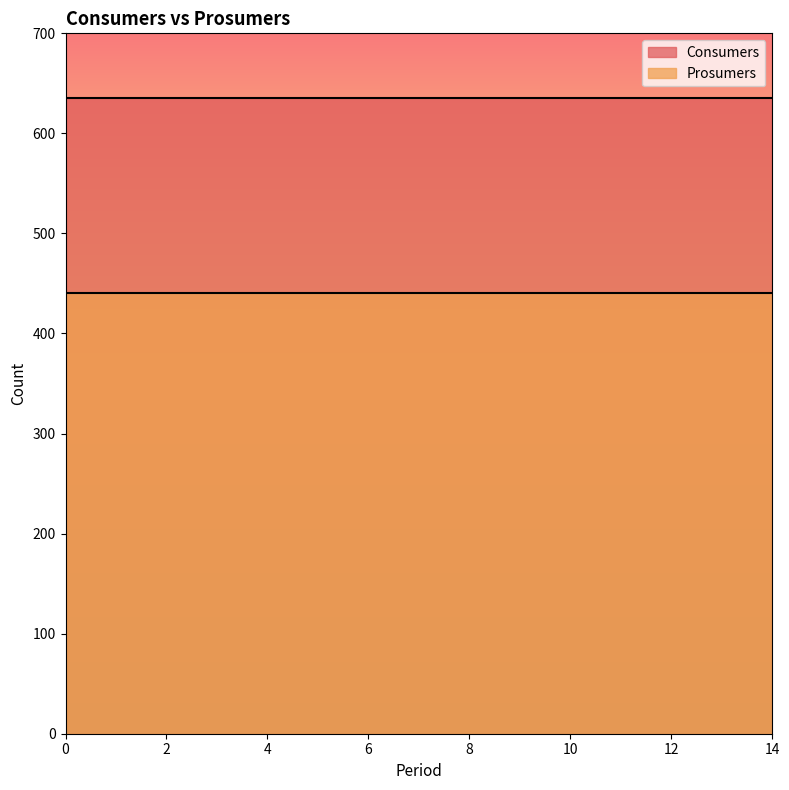

Reading left to right, transcribe all the data shown in this chart.

Consumers: 635	635	635	635	635	635	635	635	635	635	635	635	635	635	635
Prosumers: 440	440	440	440	440	440	440	440	440	440	440	440	440	440	440